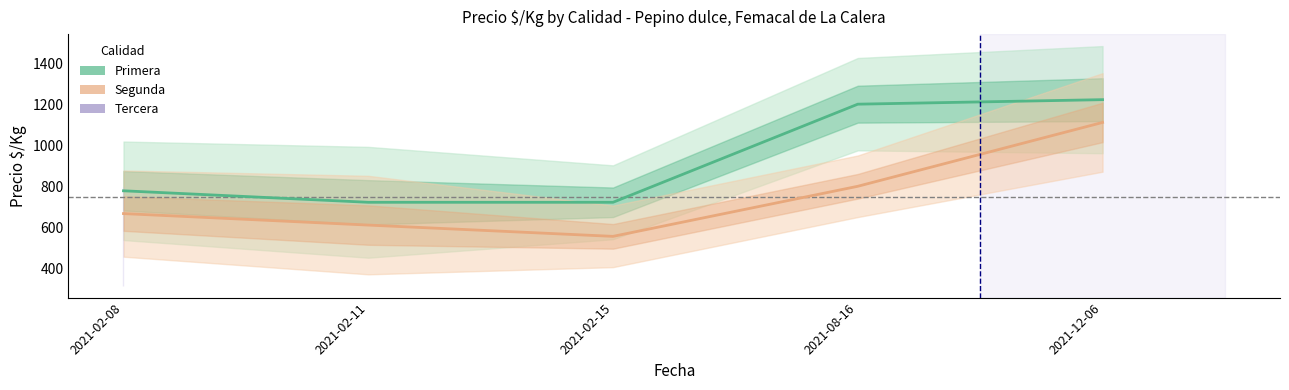

The value of Segunda at 2021-02-08 is 241. True or false?

False